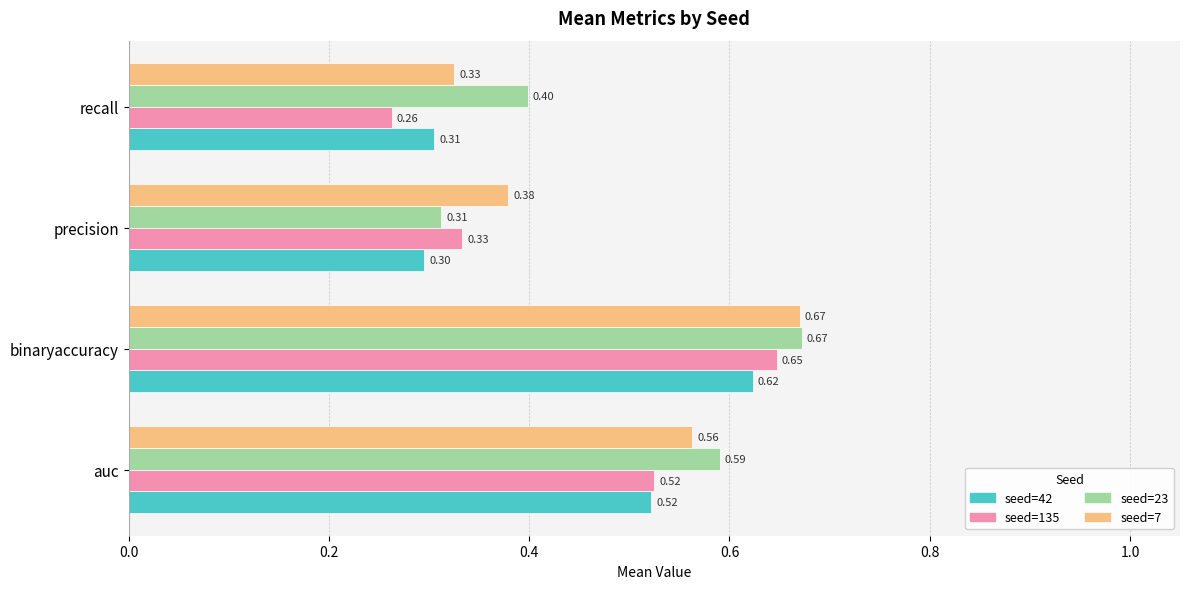

What is the difference between the second highest and minimum values in the seed=135 series?

0.3